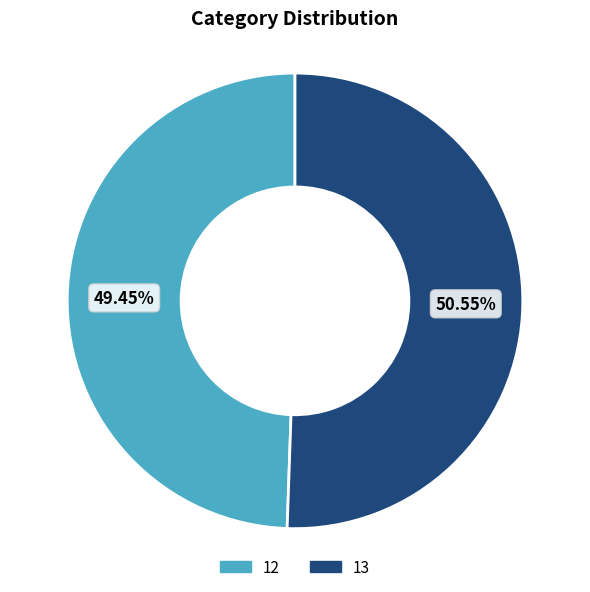

What is the ratio of the value at 13 to the value at 12?

1.0